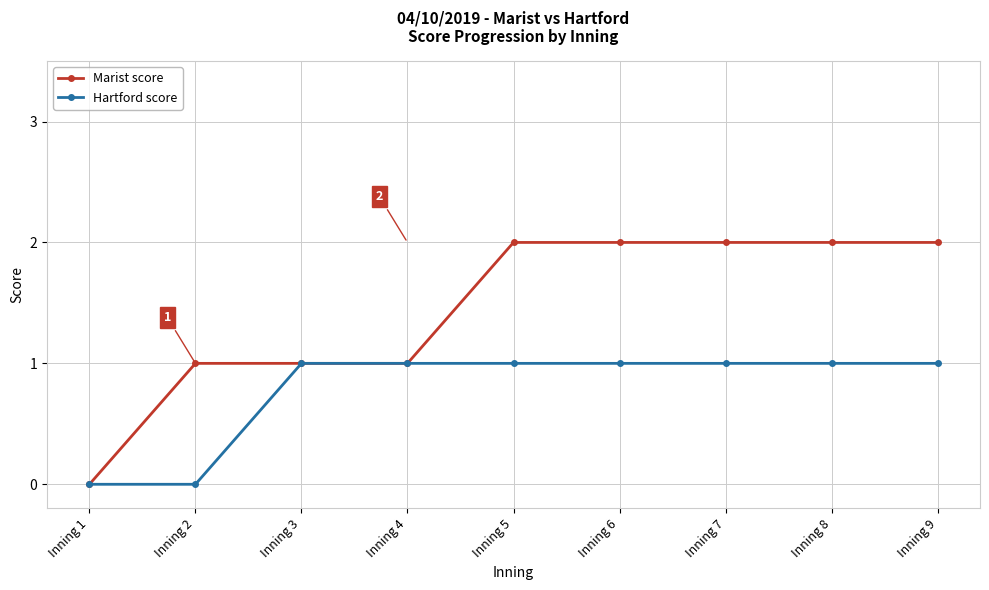

Rank the series by their maximum value, from lowest to highest.

Hartford score, Marist score